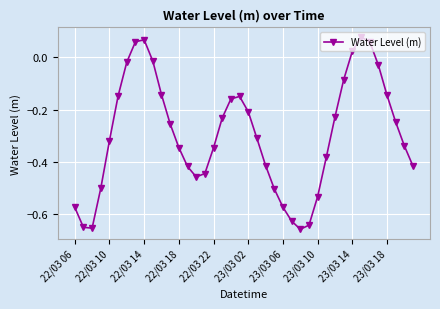

True or false: there are more than 2 points higher than both neighbors.

True